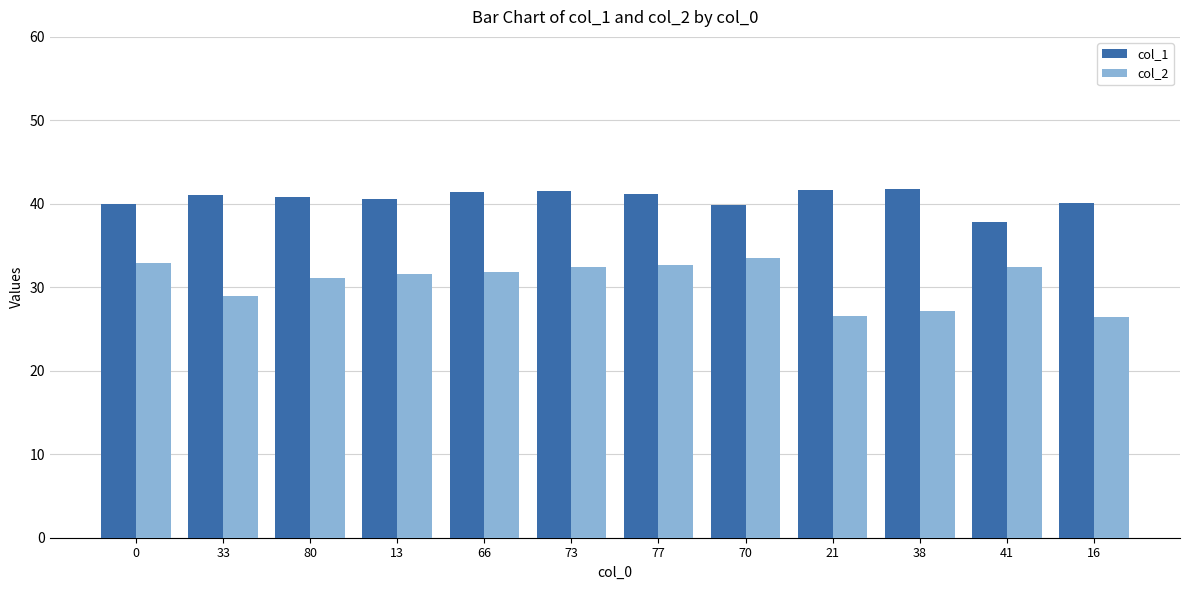

Which series has the largest total across all categories?

col_1